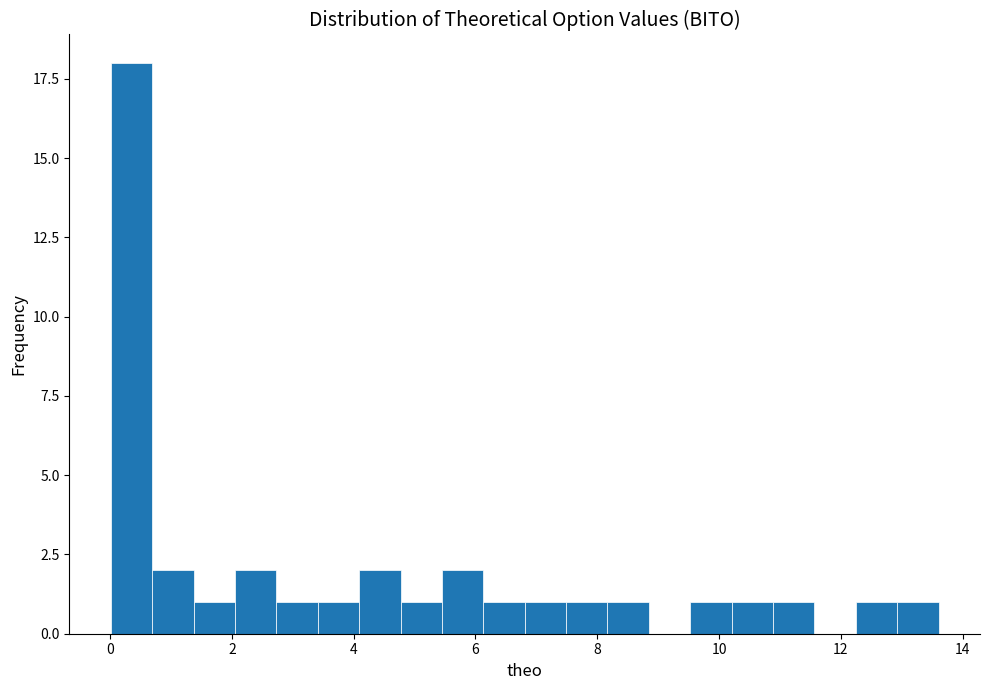

Around what value on the x-axis is the tallest bar? Give the approximate position of its centre, as read against the axis.

0.4